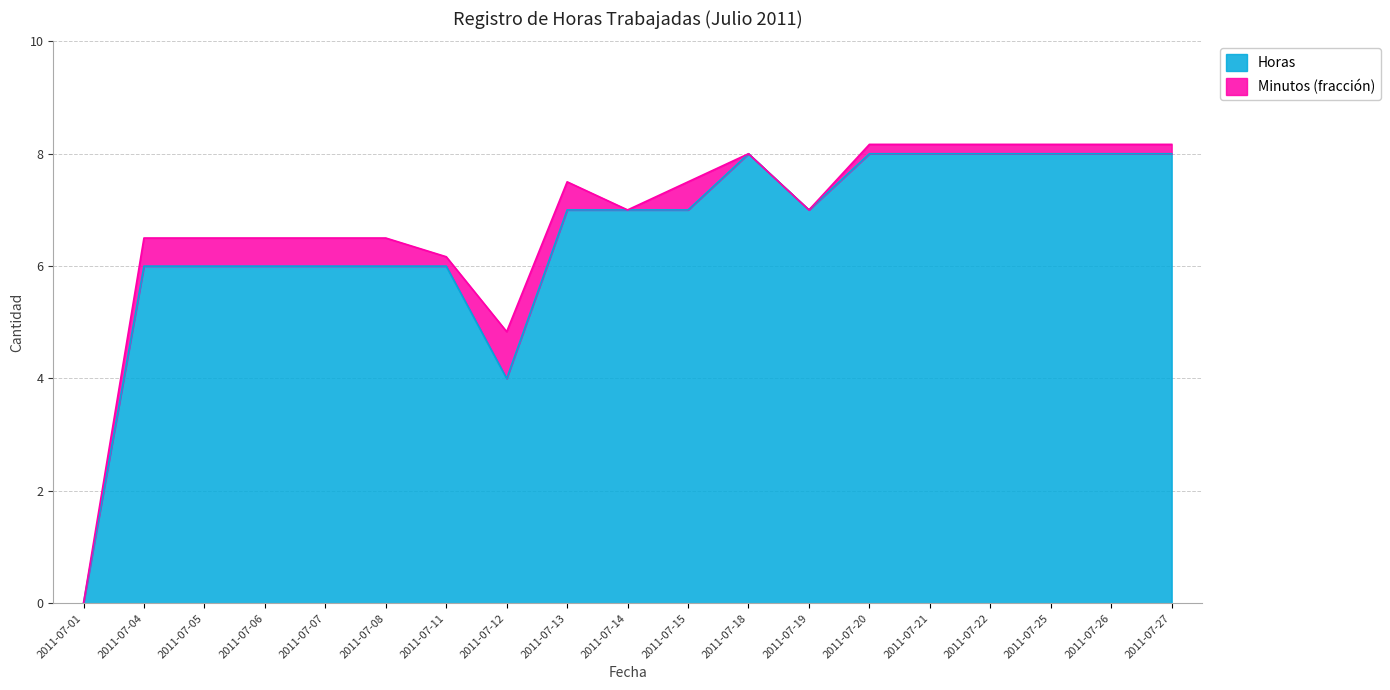

True or false: the data has more than 2 interior local peaks.

False